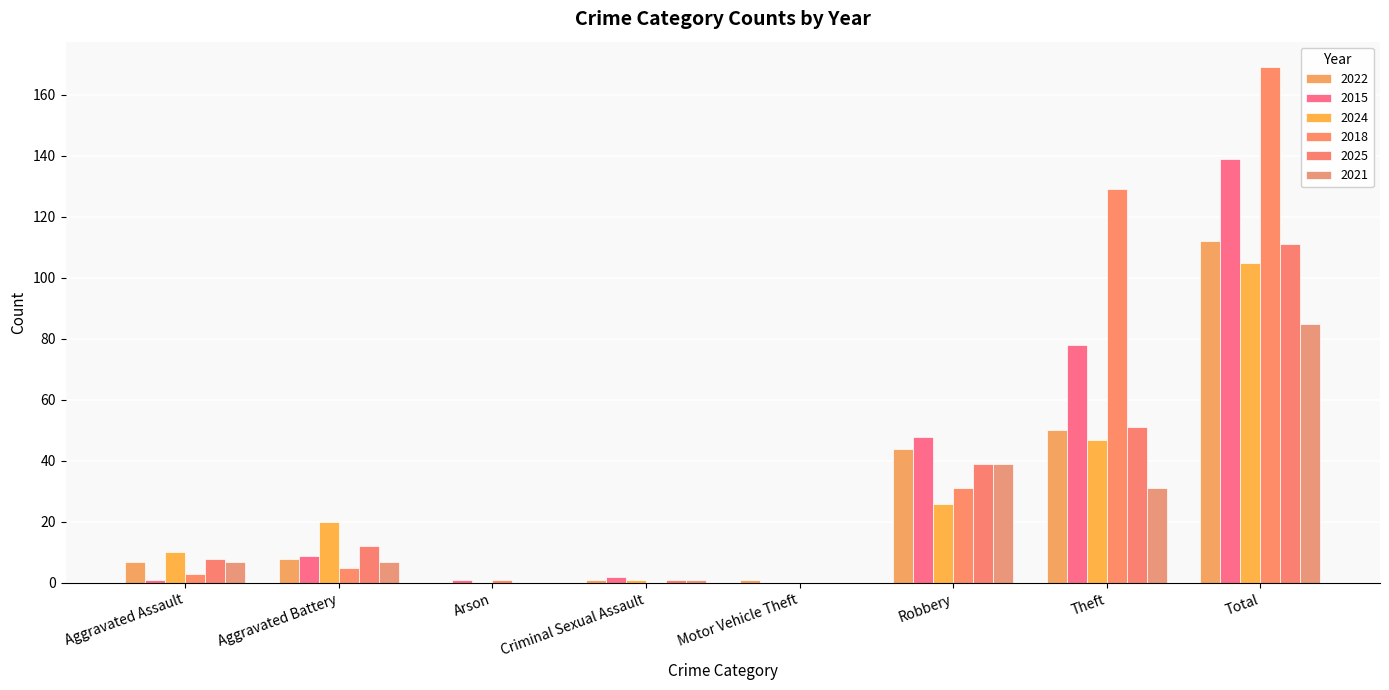

Rank the categories by 2025 value from lowest to highest.

Arson, Motor Vehicle Theft, Criminal Sexual Assault, Aggravated Assault, Aggravated Battery, Robbery, Theft, Total